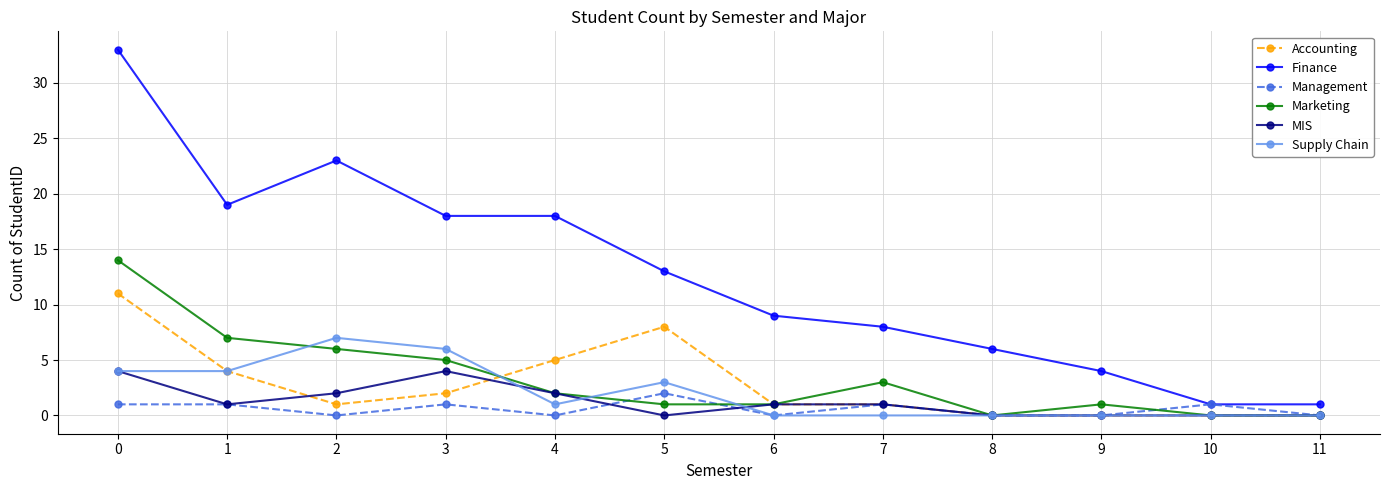

What is the difference between the maximum and second lowest values in the Supply Chain series?

7